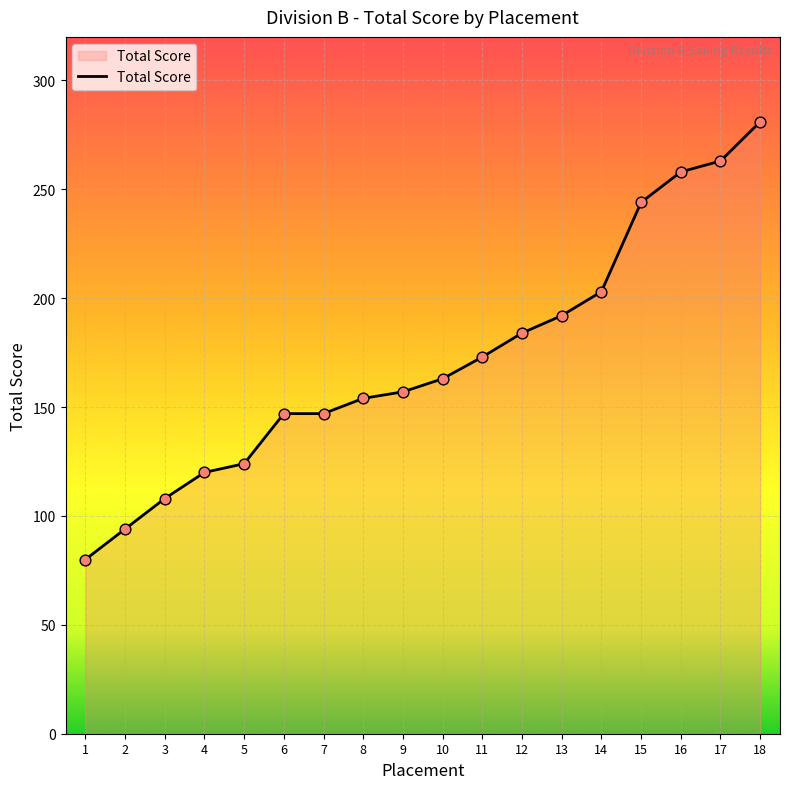

What is the change in value from 3 to 18?

+173